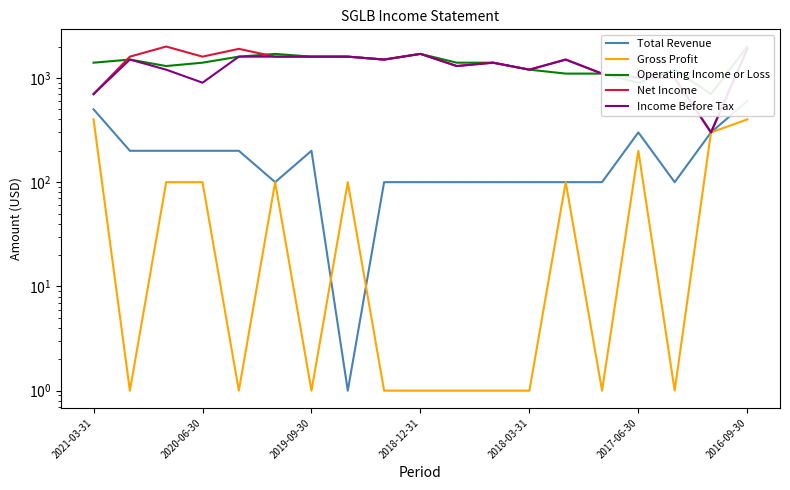

What is the greatest value displayed?

2000